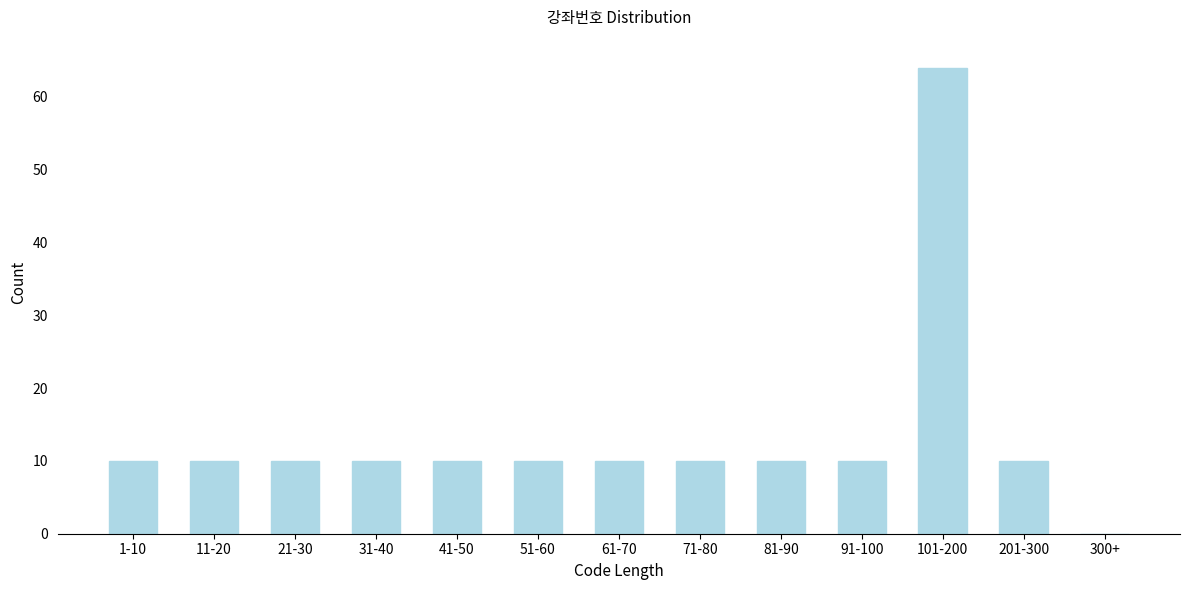

Reading left to right, list all the values displayed in this chart.

1-10=10	11-20=10	21-30=10	31-40=10	41-50=10	51-60=10	61-70=10	71-80=10	81-90=10	91-100=10	101-200=64	201-300=10	300+=0